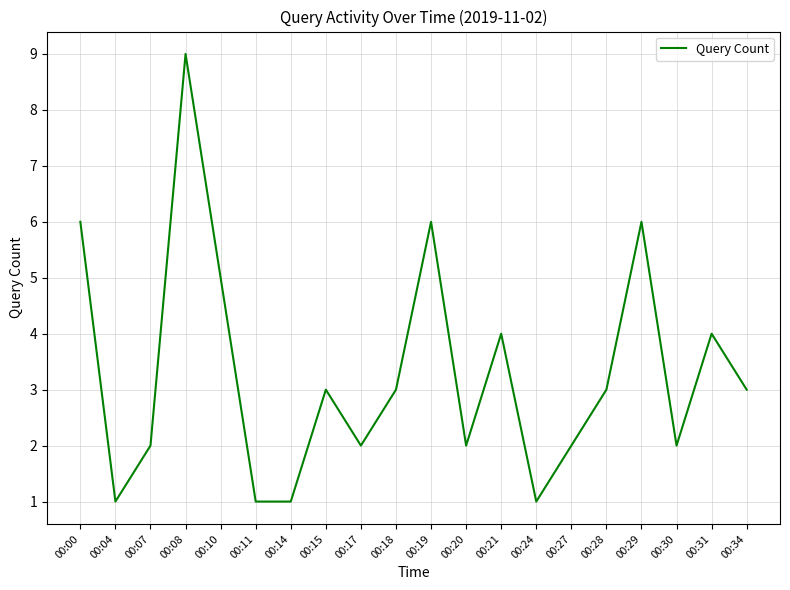

Reading left to right, what are all the values shown in this chart?

00:00=6	00:04=1	00:07=2	00:08=9	00:10=5	00:11=1	00:14=1	00:15=3	00:17=2	00:18=3	00:19=6	00:20=2	00:21=4	00:24=1	00:27=2	00:28=3	00:29=6	00:30=2	00:31=4	00:34=3